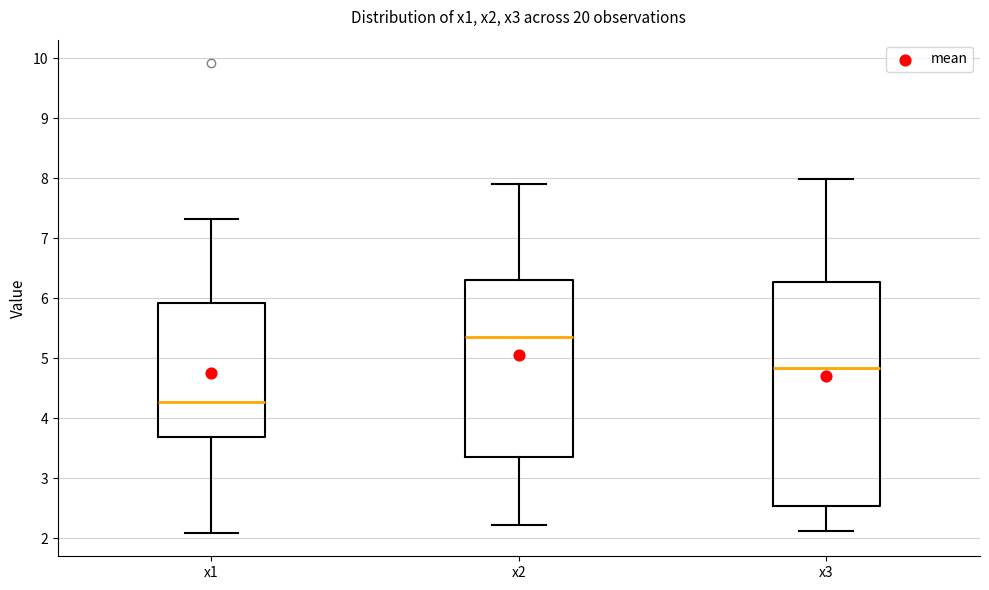

Which box has the lowest median line?

x1